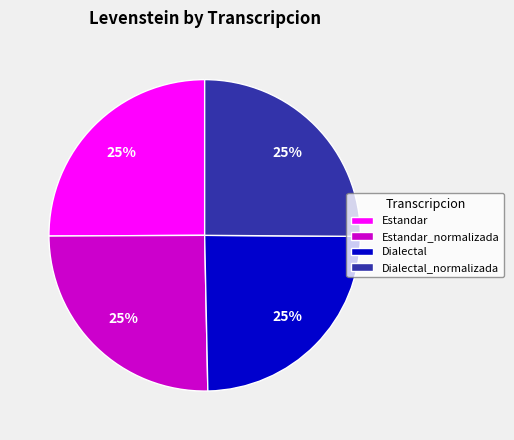

To the nearest percent, what is the combined percentage of Estandar_normalizada and Dialectal?

50%